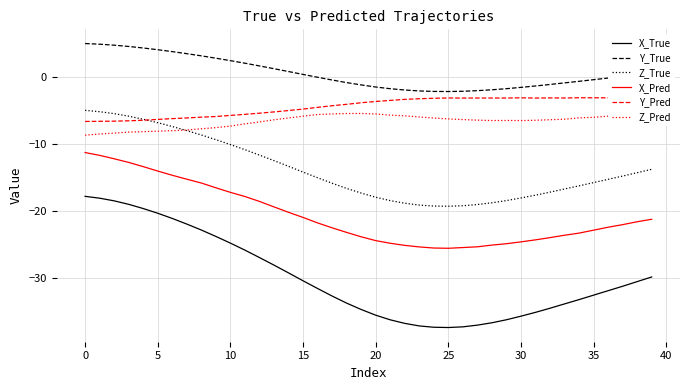

True or false: X_True and Y_True cross at least once.

False